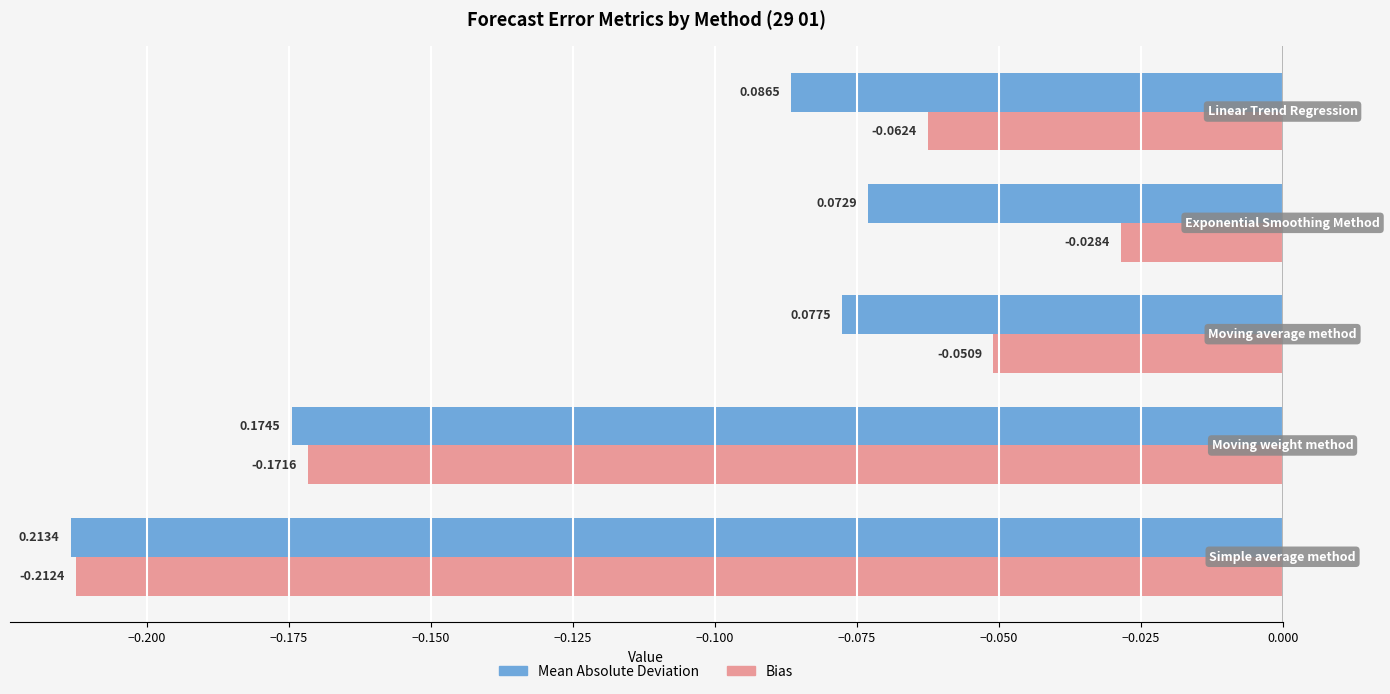

List the series in order of their overall mean, highest first.

Bias, Mean Absolute Deviation